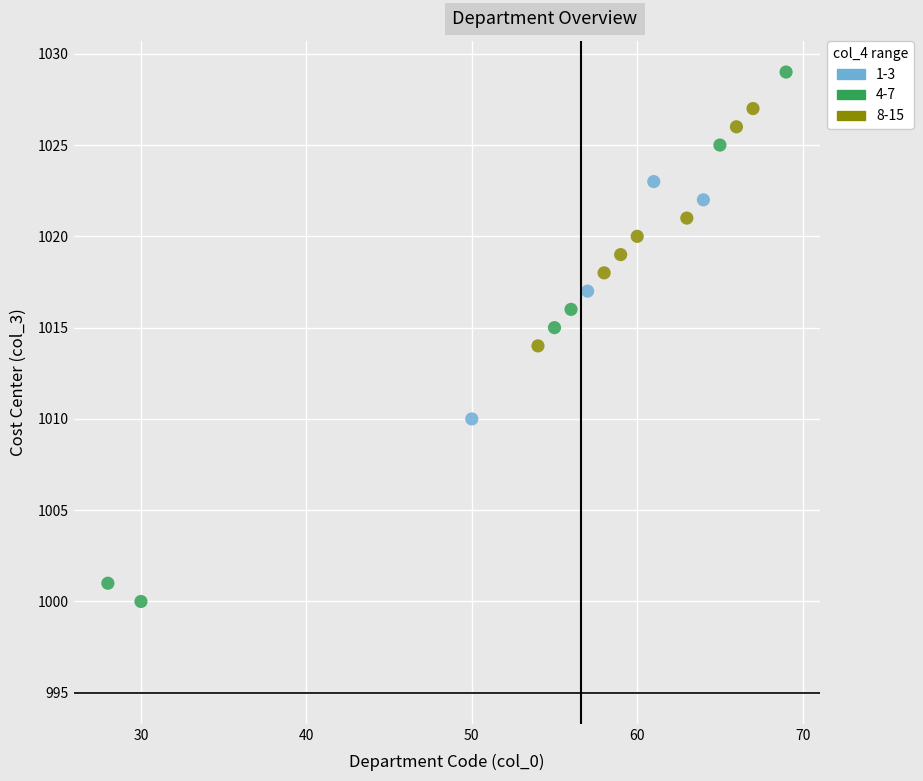

Which series has the largest Y range (max minus min)?

4-7